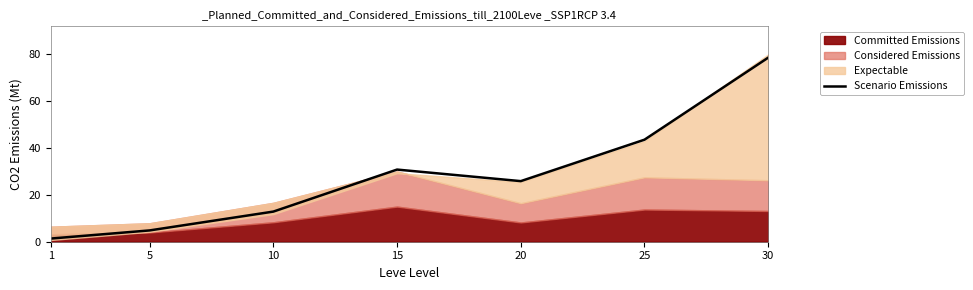

Approximately how many times larger is the value at 10 compared to 15?

0.4